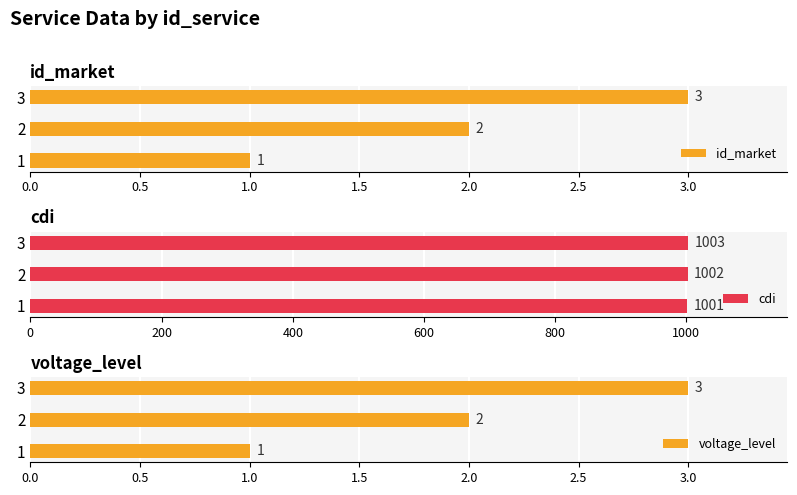

Which series has the largest range (max minus min)?

id_market